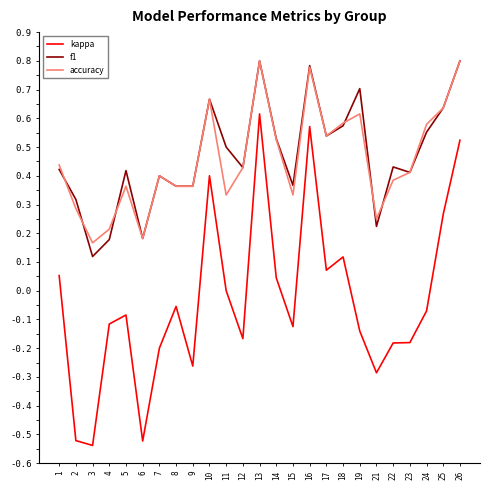

Which series has the largest range (max minus min)?

kappa